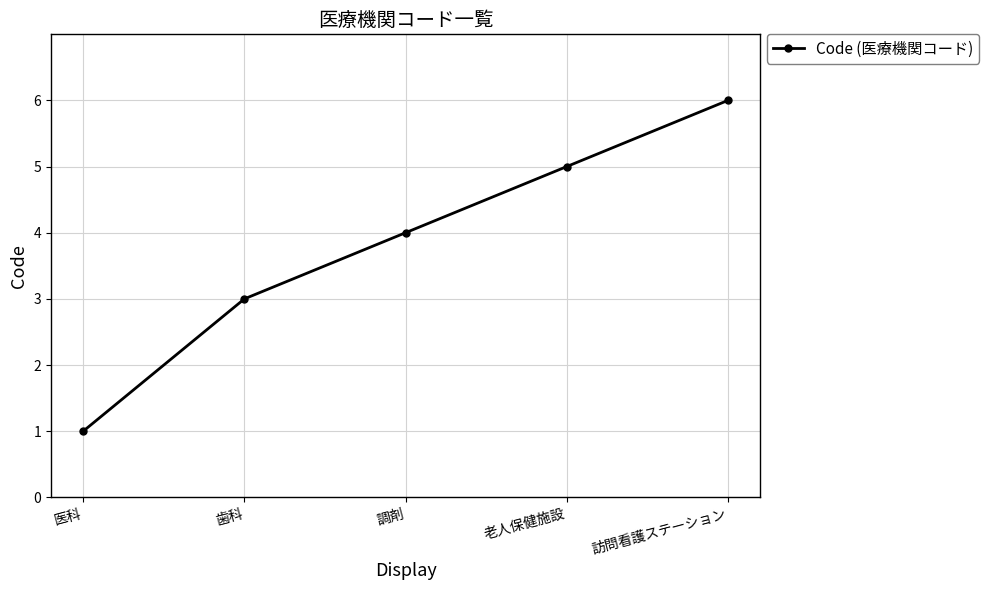

Is this an area chart (filled region under the line)?

No